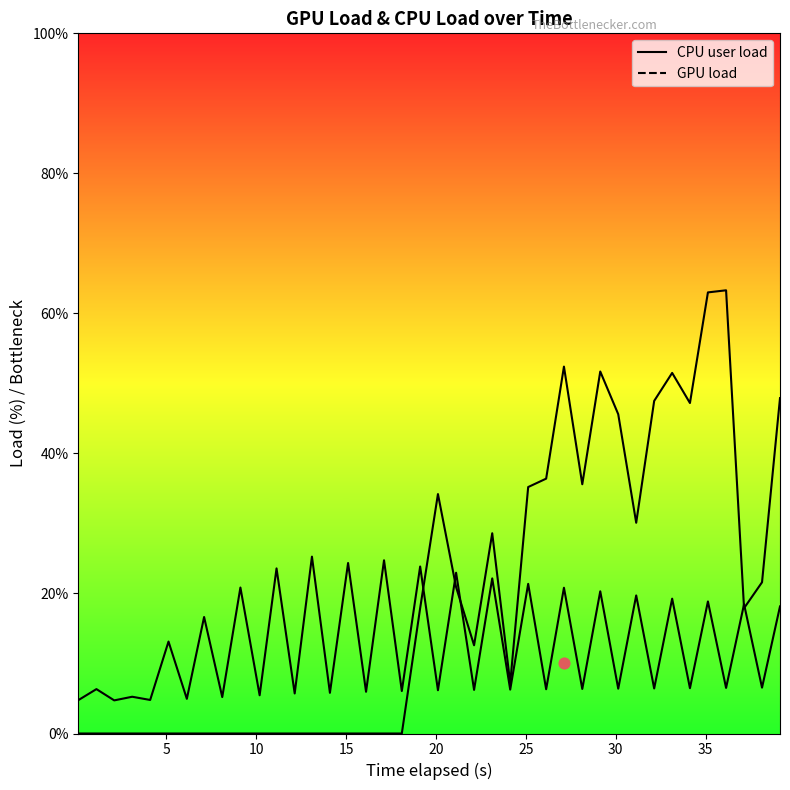

Which series has the largest total across all categories?

GPU load